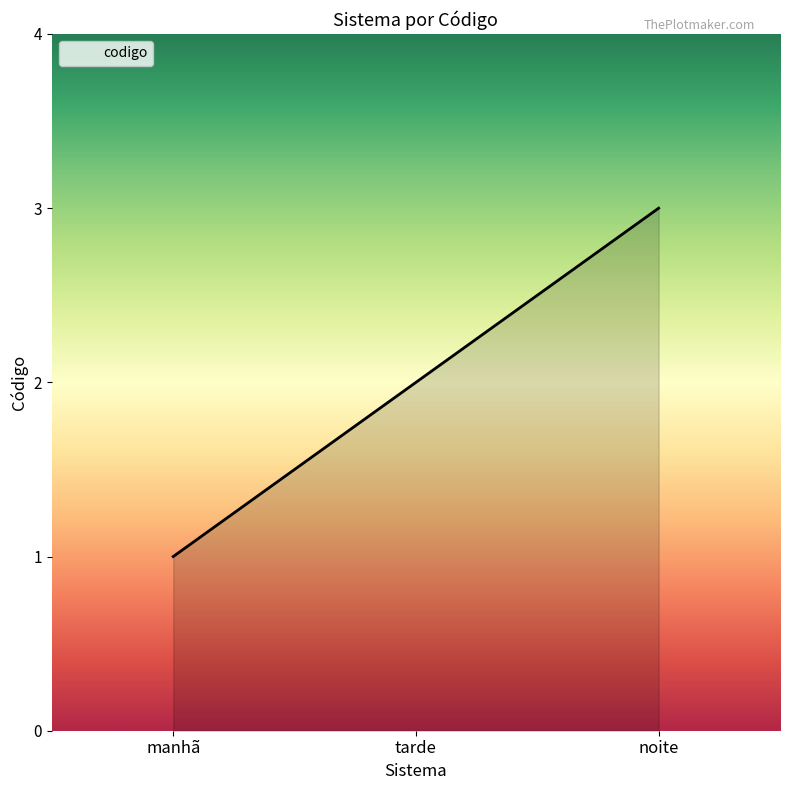

Where is the data nearest to the value 2?

tarde